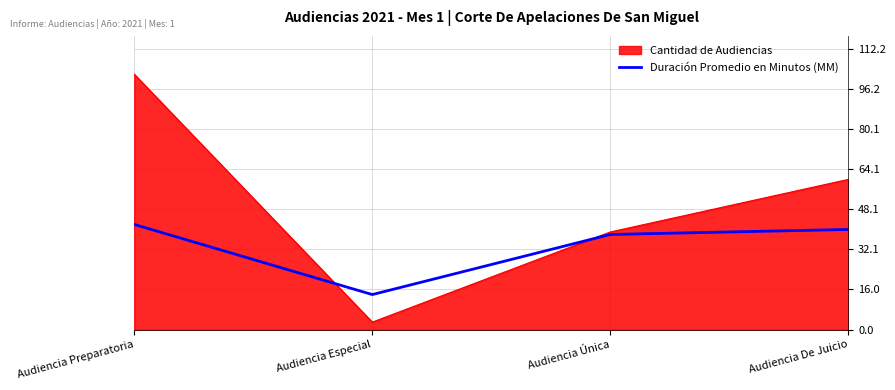

Which label corresponds to the largest value in the chart?

Audiencia Preparatoria